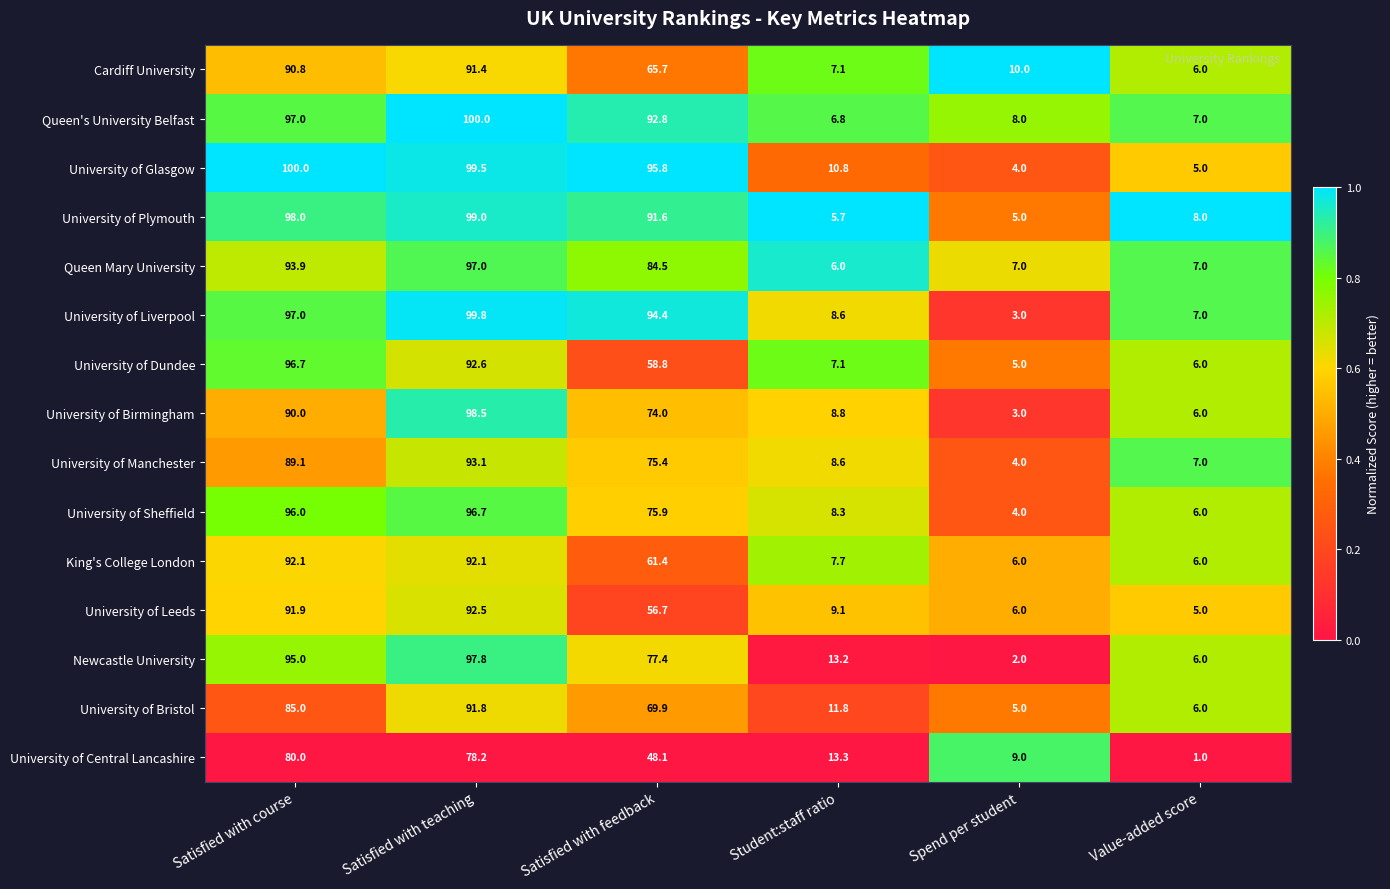

What is the spread (max minus min) of values at Satisfied with teaching?

21.8